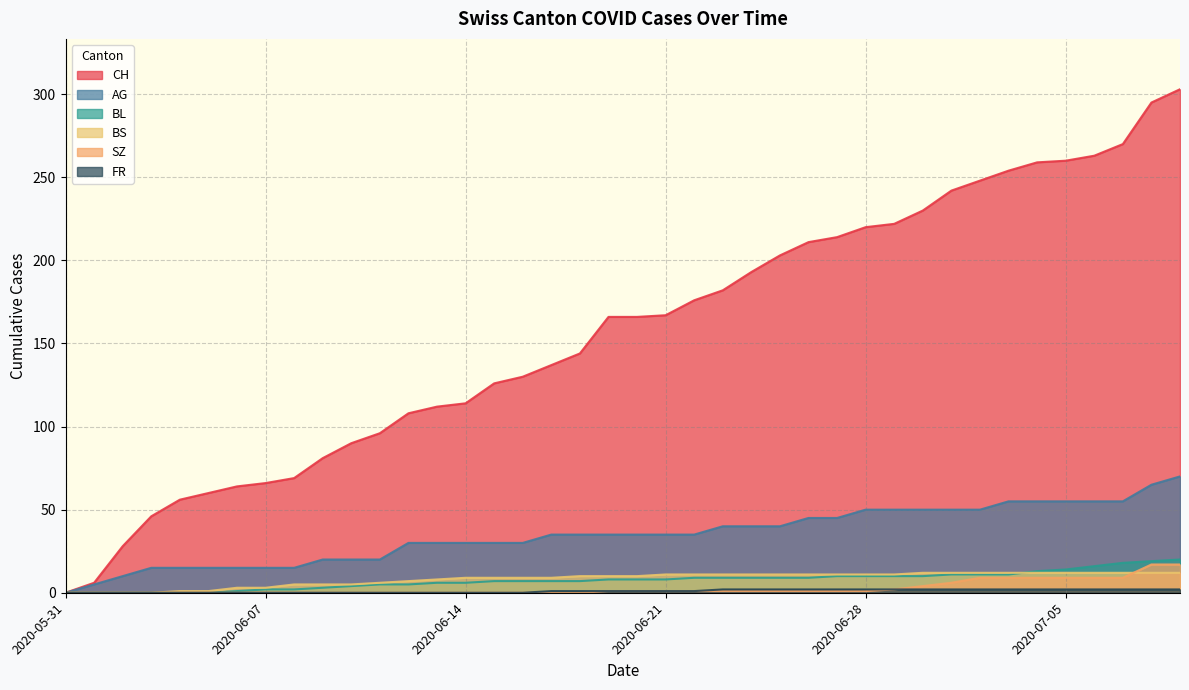

True or false: CH and SZ cross at least once.

False